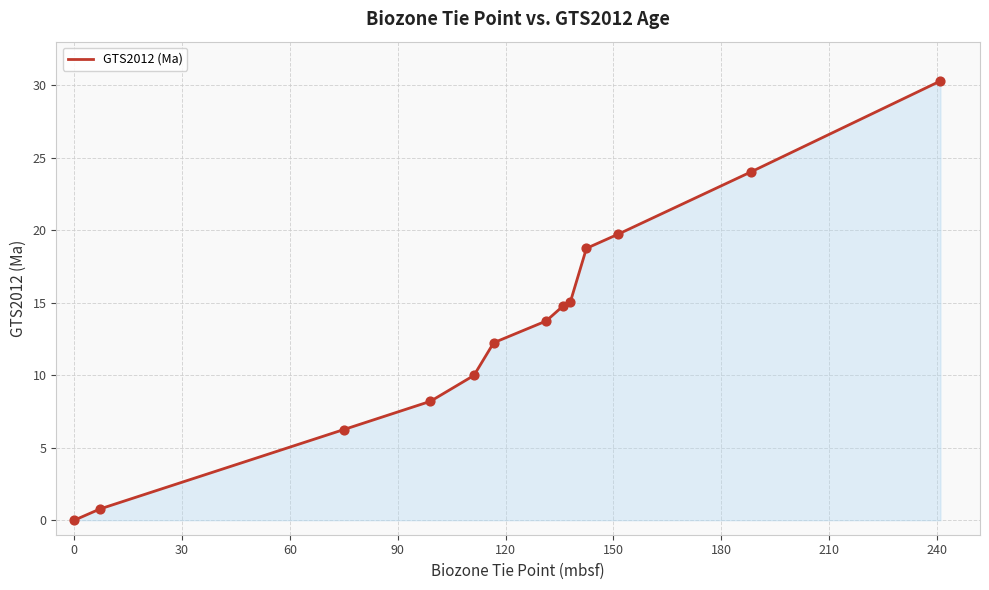

What is the maximum value shown in the chart?

30.3